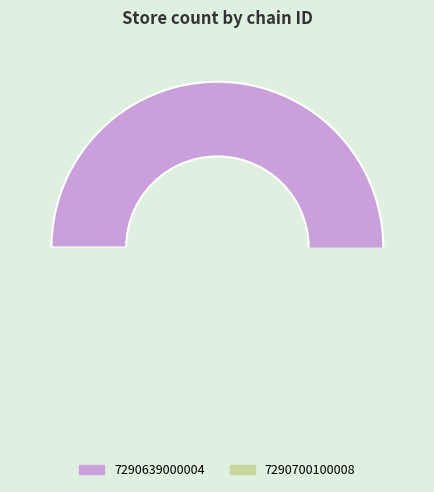

Is it true that 7290700100008 is 55% of the pie?

False